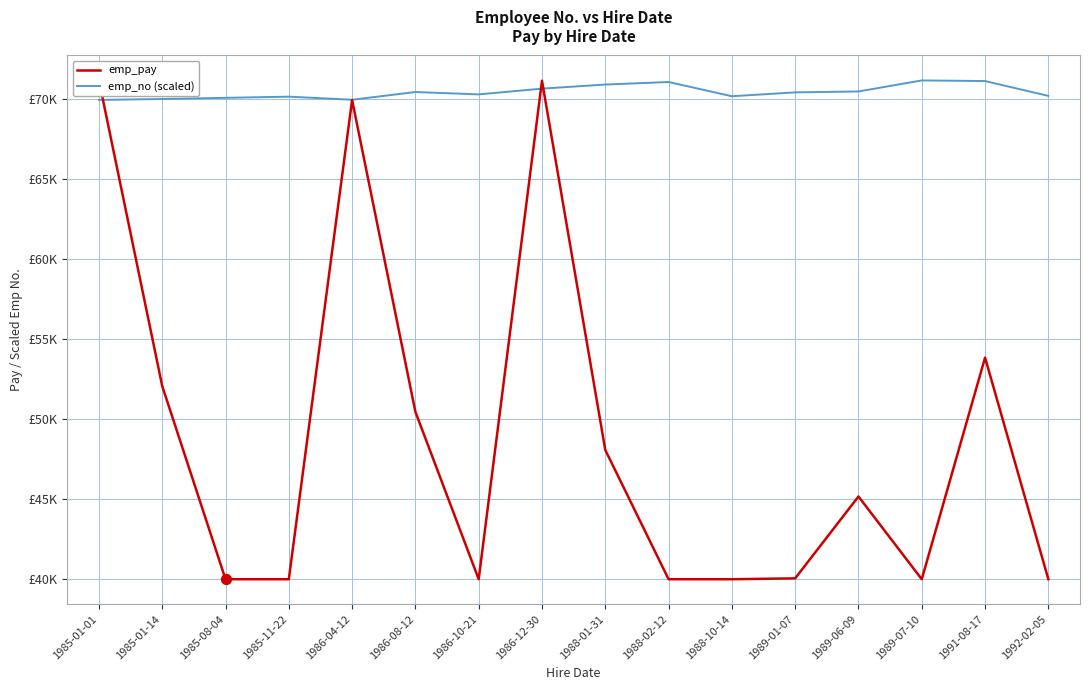

What are all the series names shown in the legend?

emp_pay, emp_no (scaled)